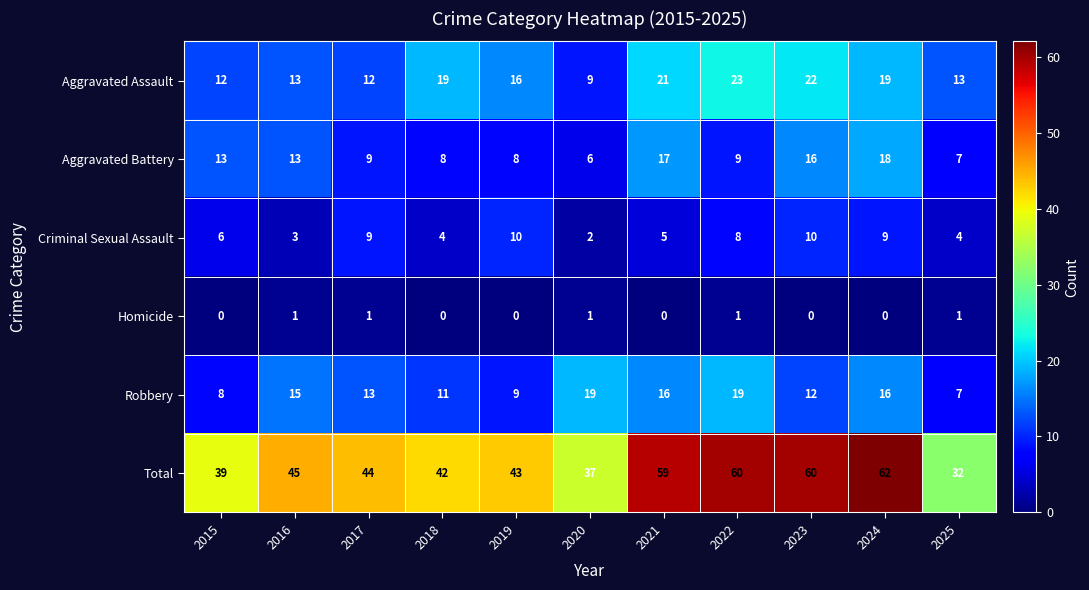

Is it true that Aggravated Battery equals 8 at 2019?

True